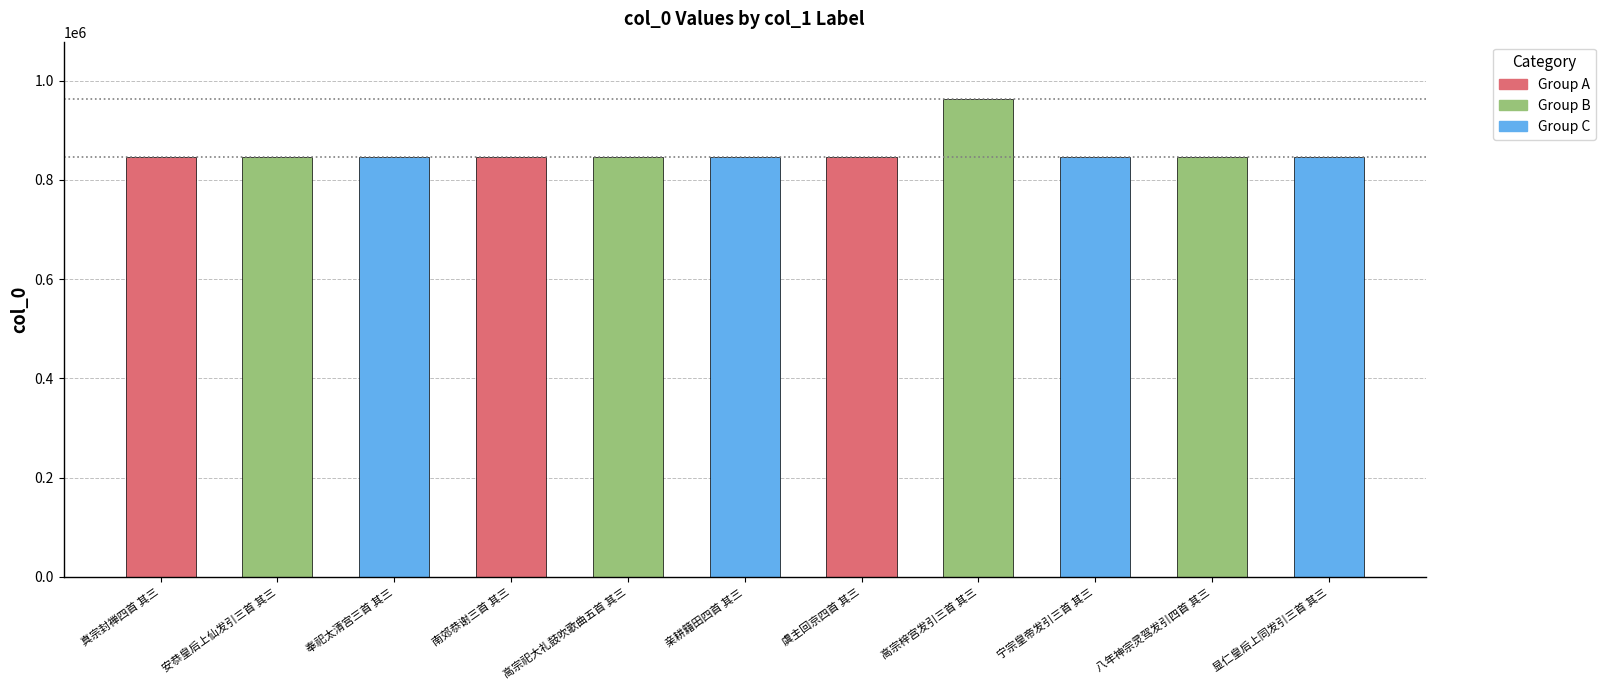

Which has a higher value, 亲耕籍田四首 其三 or 高宗梓宫发引三首 其三?

高宗梓宫发引三首 其三